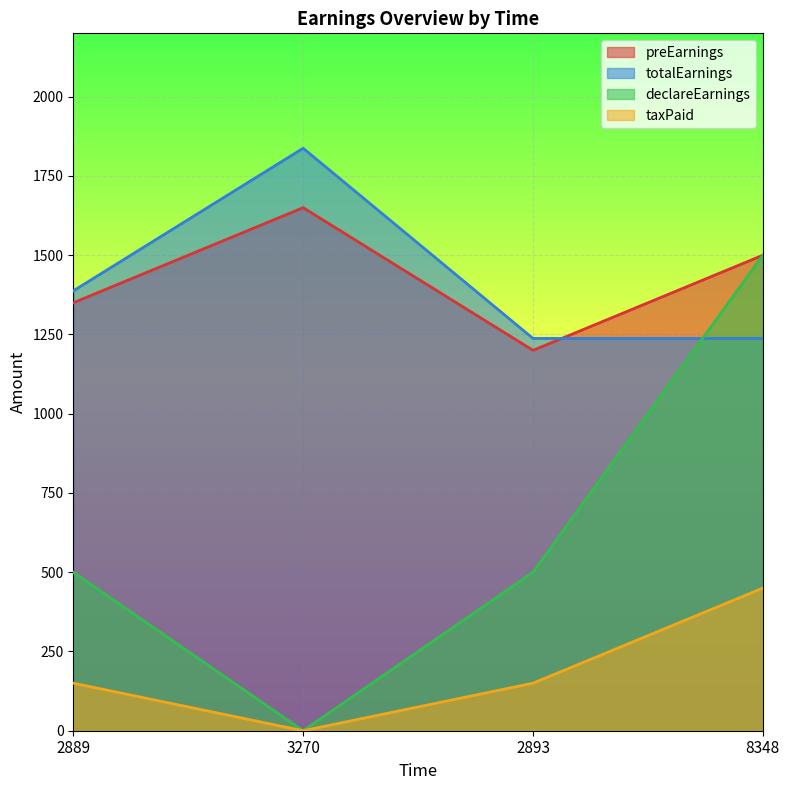

In preEarnings, how many points are higher than both neighbors (excluding endpoints)?

1